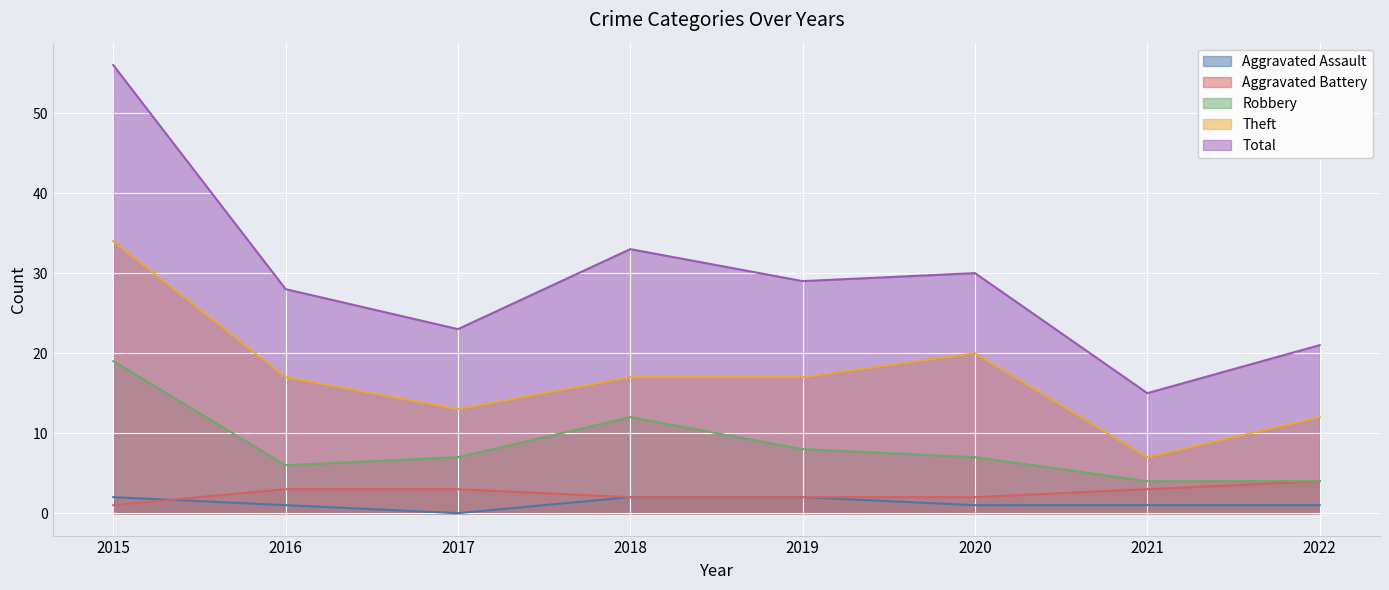

Where is the first local maximum for Theft?

2020